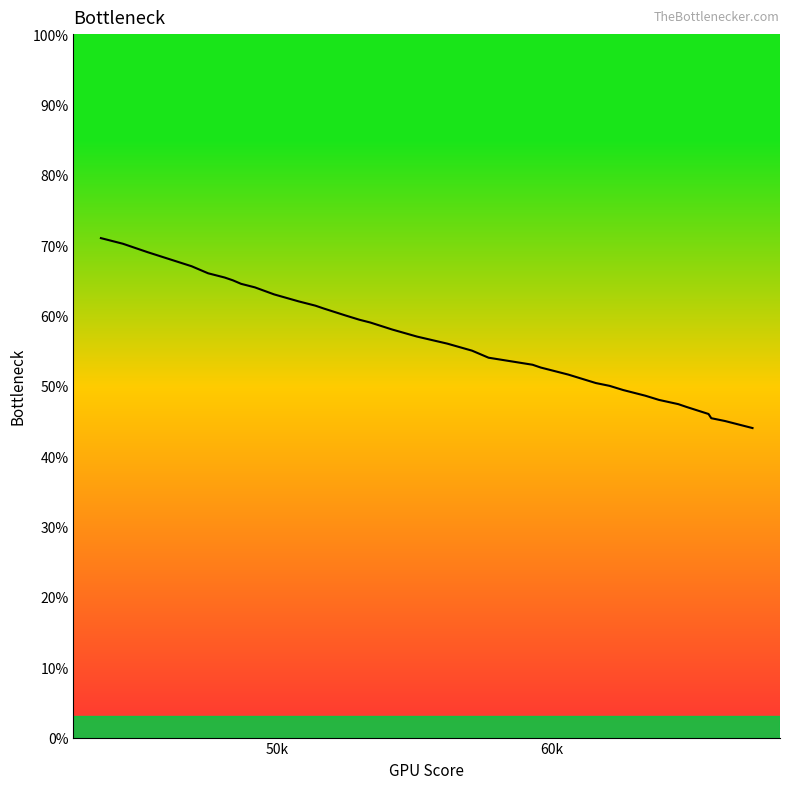

What is the greatest value displayed?

71.0